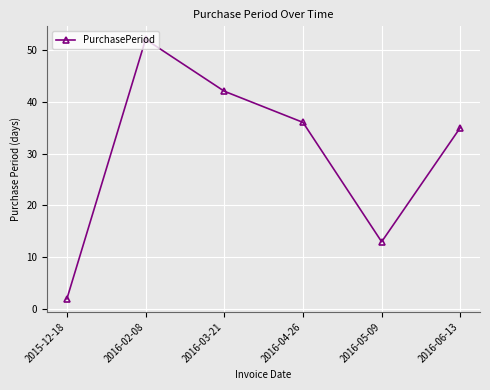

At which category does the chart reach its peak across all series?

2016-02-08